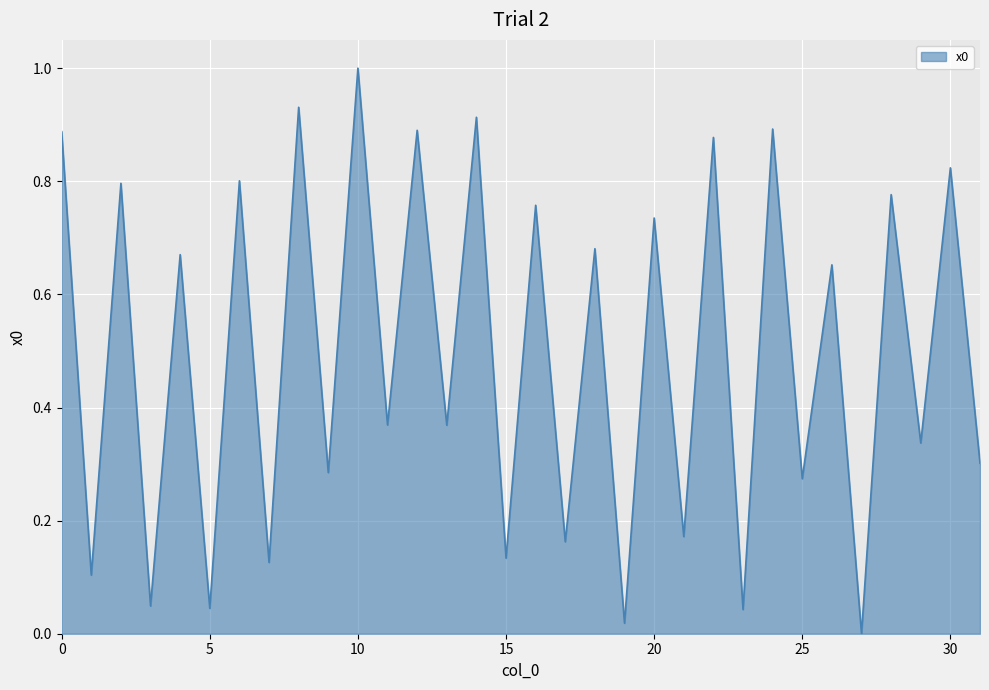

What is the difference between the maximum and minimum values?

1.0